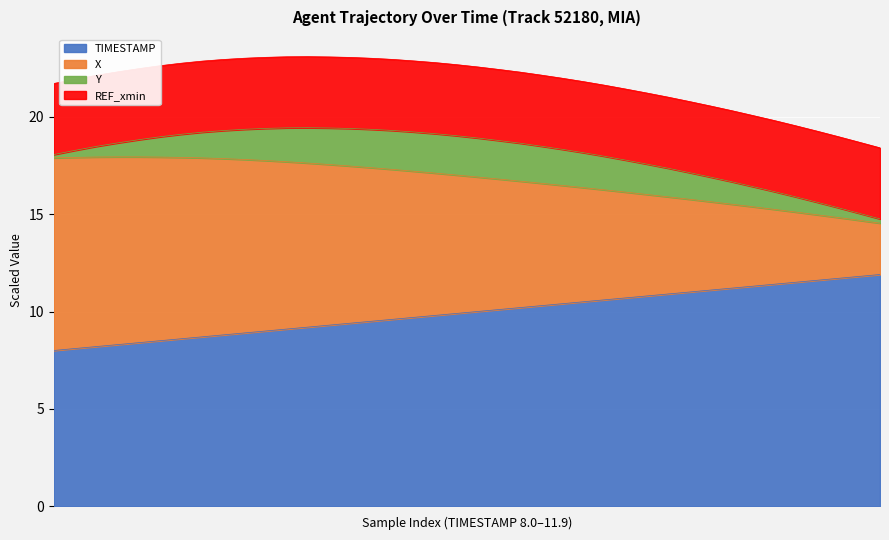

Between 10.5 and 10.7, which series saw the biggest shift?

X